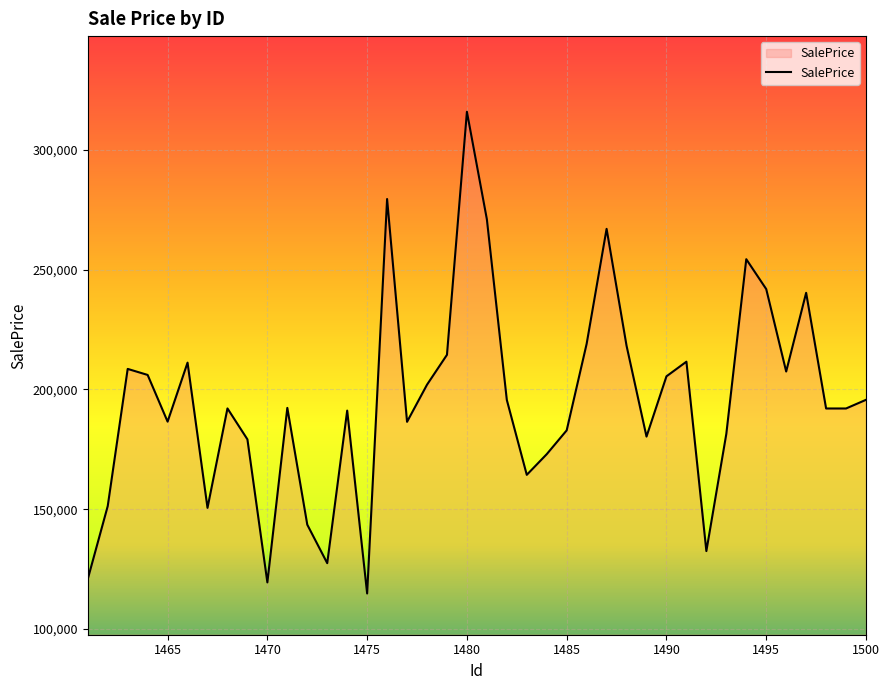

What is the smallest value displayed?

114787.2